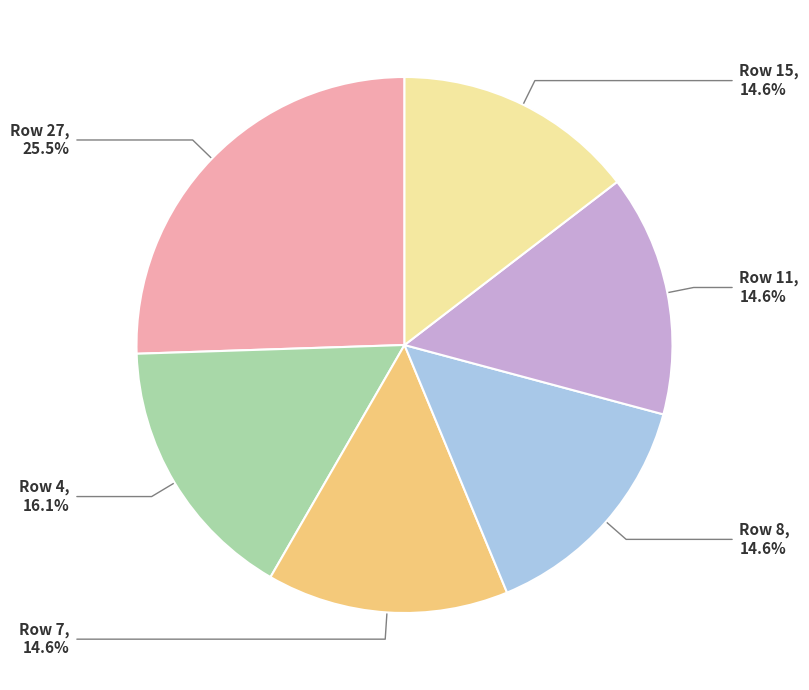

Is there any slice that represents more than half of the pie?

No